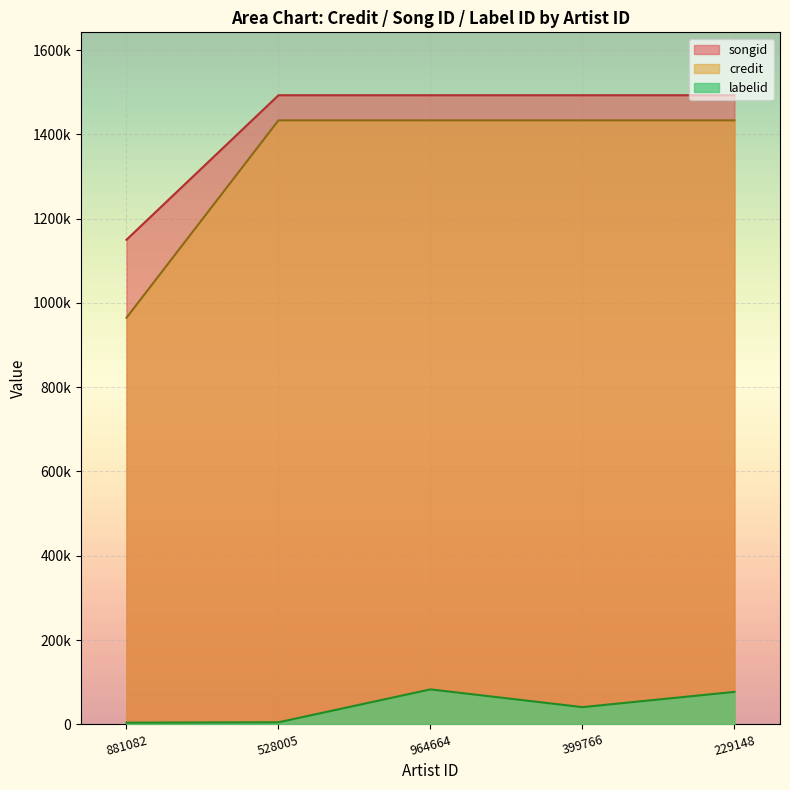

List the series in order of their peak value, highest first.

songid, credit, labelid